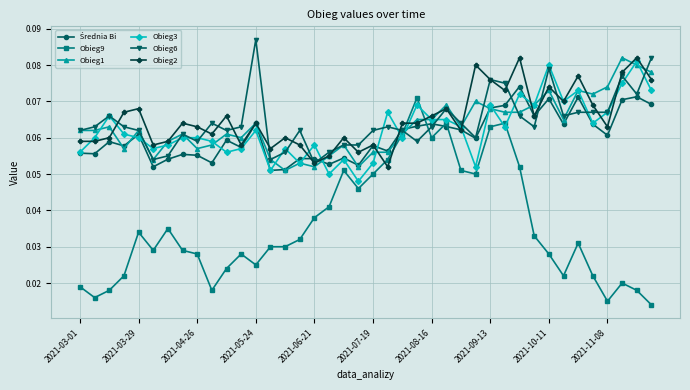

Which series ends up on top after the final intersection of Obieg9 and Obieg6?

Obieg6